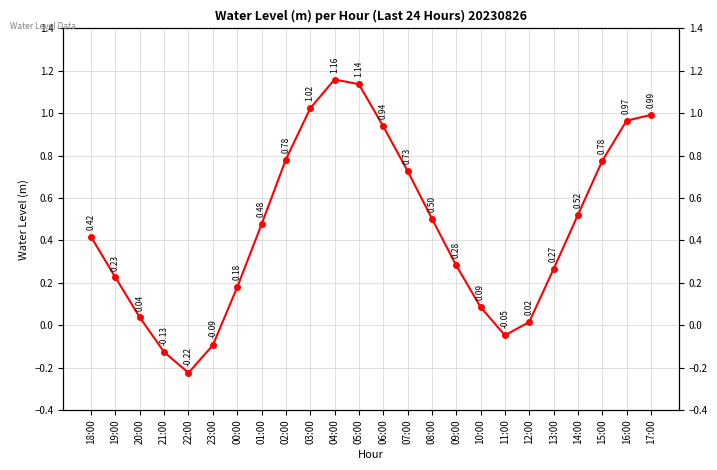

Is it true that the value at 10:00 is 0.1?

False